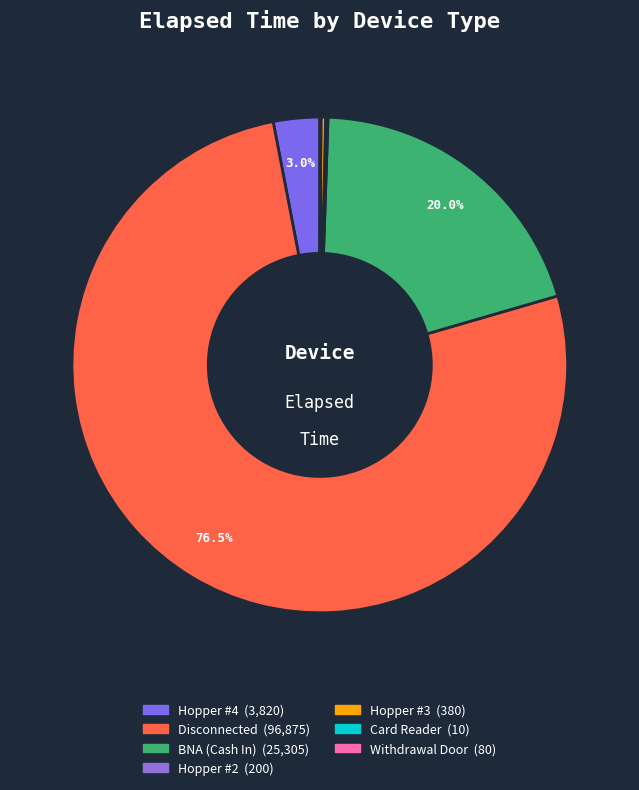

Combined, do BNA (Cash In) and Hopper #4 account for over 50%?

No